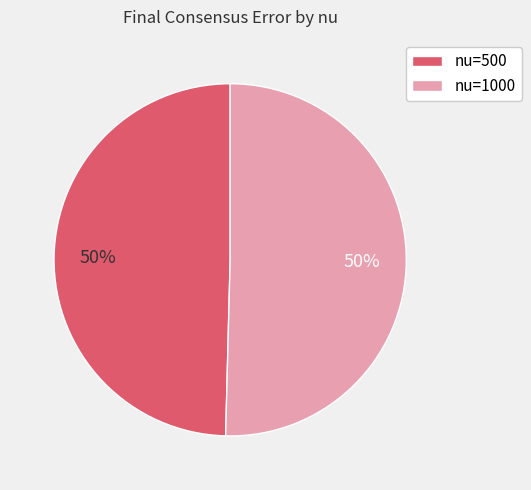

To the nearest percent, what is the combined percentage of nu=500 and nu=1000?

100%